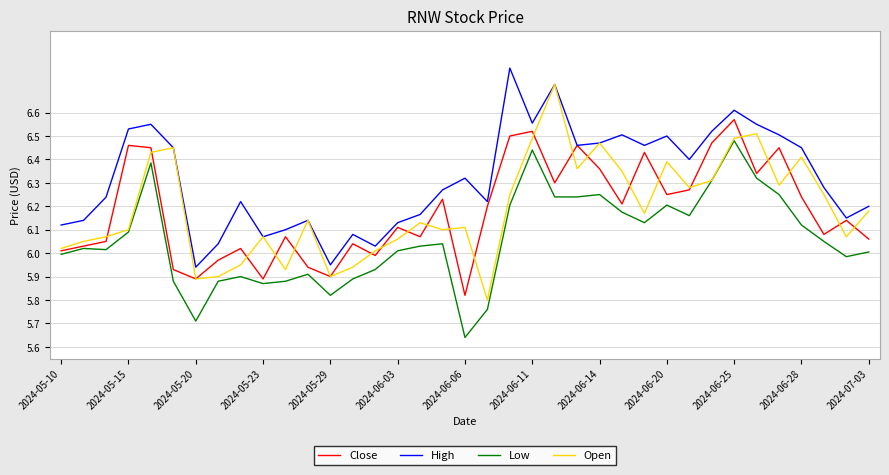

Which series has the largest total across all categories?

High